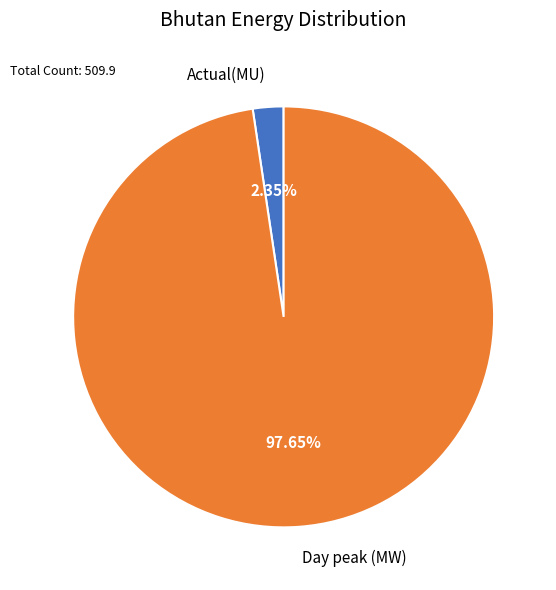

The Day peak (MW) slice represents 98% of the pie. True or false?

True